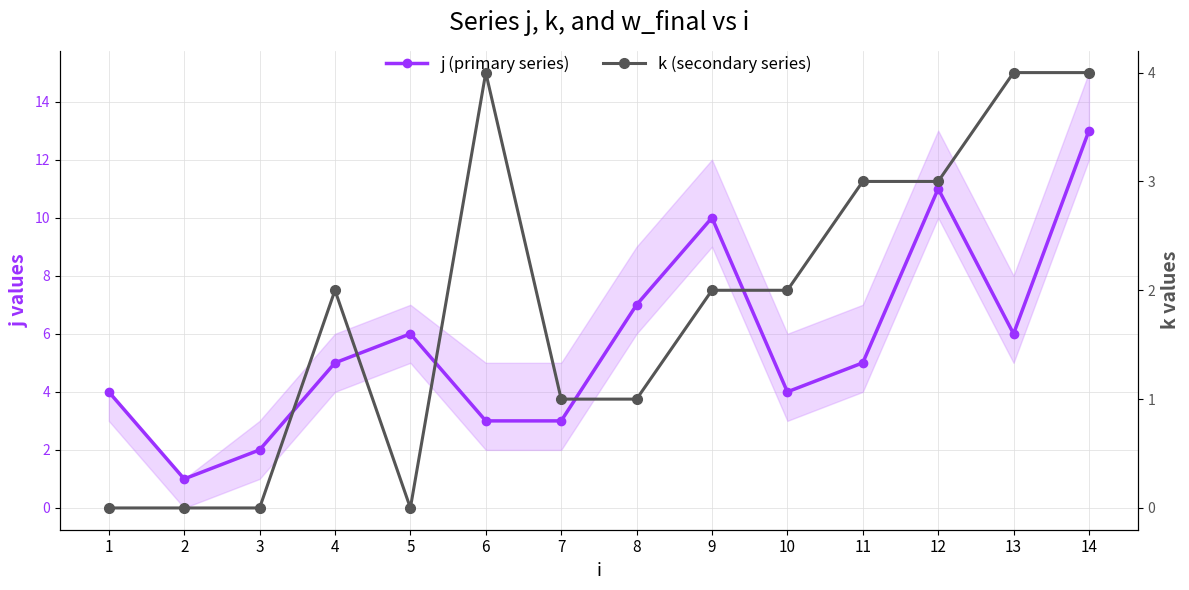

What is the difference between the maximum and minimum values in the k (secondary series) series?

4